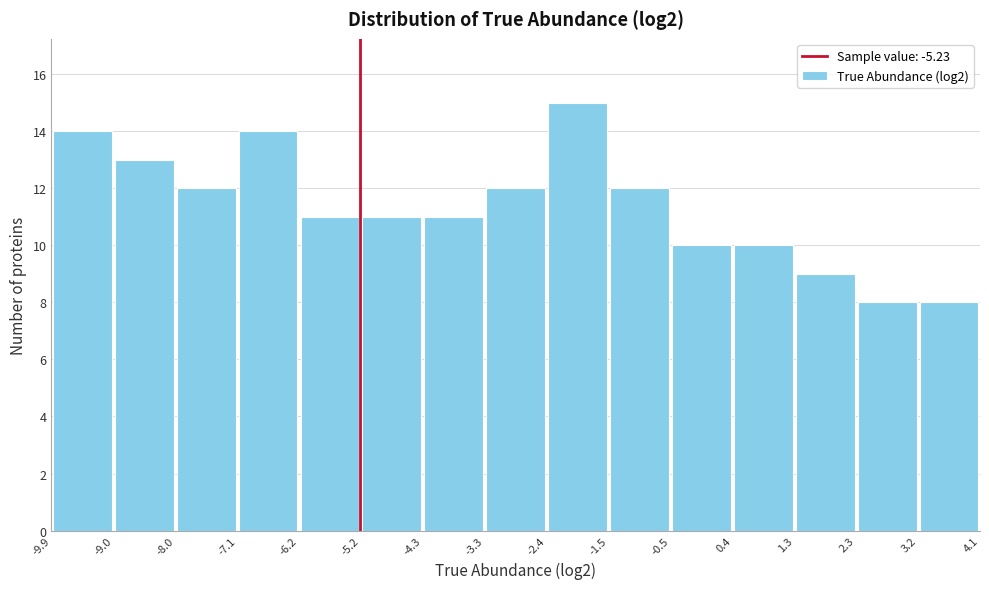

Reading left to right, transcribe this chart: for each bar, give the range it covers on the x-axis and its height. The values are not printed on the chart, so give them approximately, as read against the axis.

-9.9 to -9.0: 14
-9.0 to -8.0: 13
-8.0 to -7.1: 12
-7.1 to -6.2: 14
-6.2 to -5.2: 11
-5.2 to -4.3: 11
-4.3 to -3.3: 11
-3.3 to -2.4: 12
-2.4 to -1.5: 15
-1.5 to -0.5: 12
-0.5 to 0.4: 10
0.4 to 1.3: 10
1.3 to 2.3: 9
2.3 to 3.2: 8
3.2 to 4.1: 8